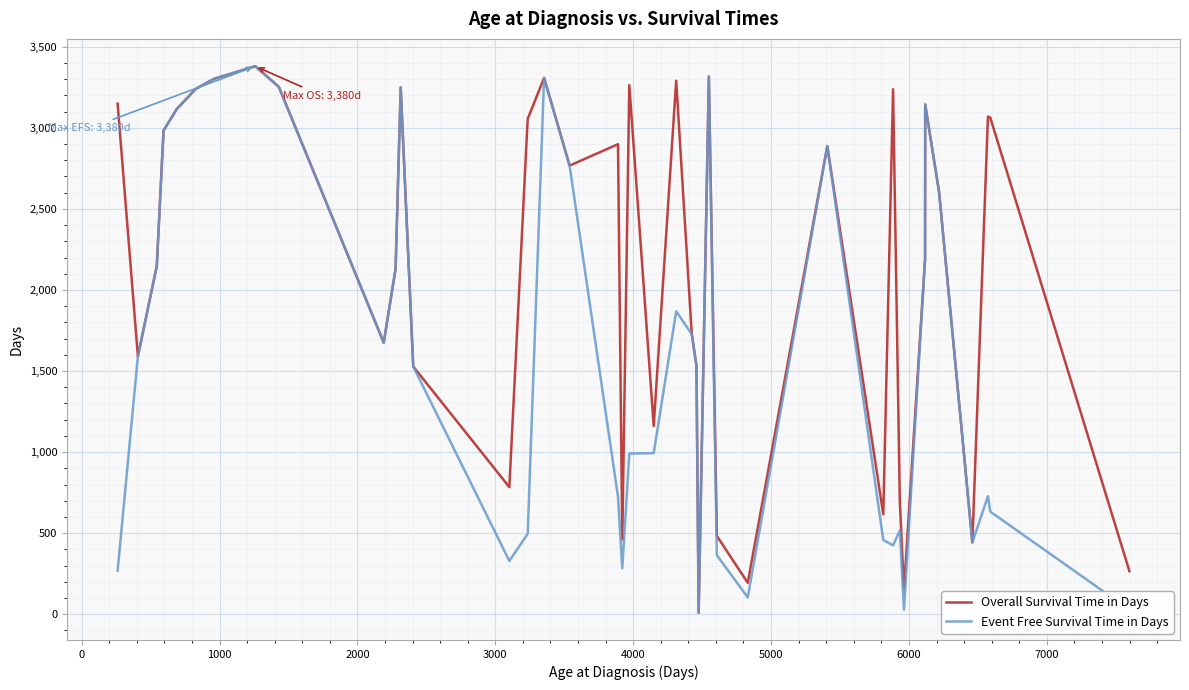

What is the greatest value displayed?

3380